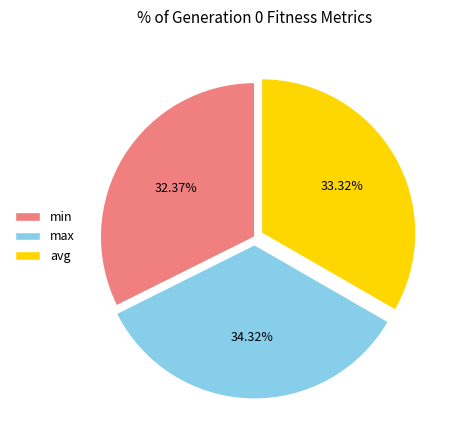

Is there any slice that represents more than half of the pie?

No